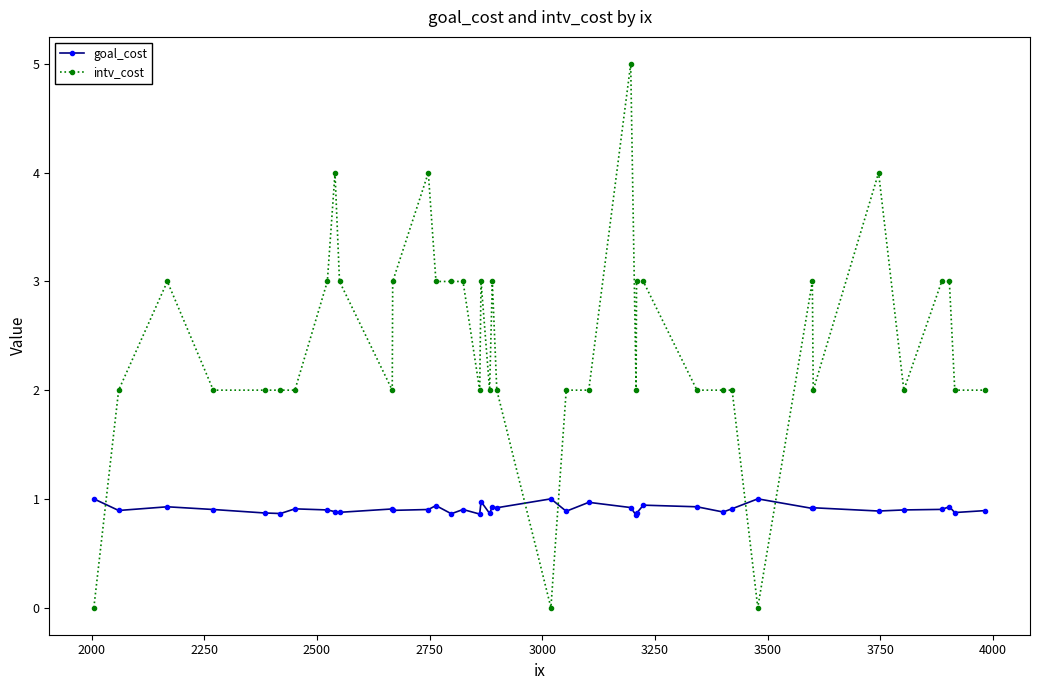

What is the sum of all goal_cost values?

36.3